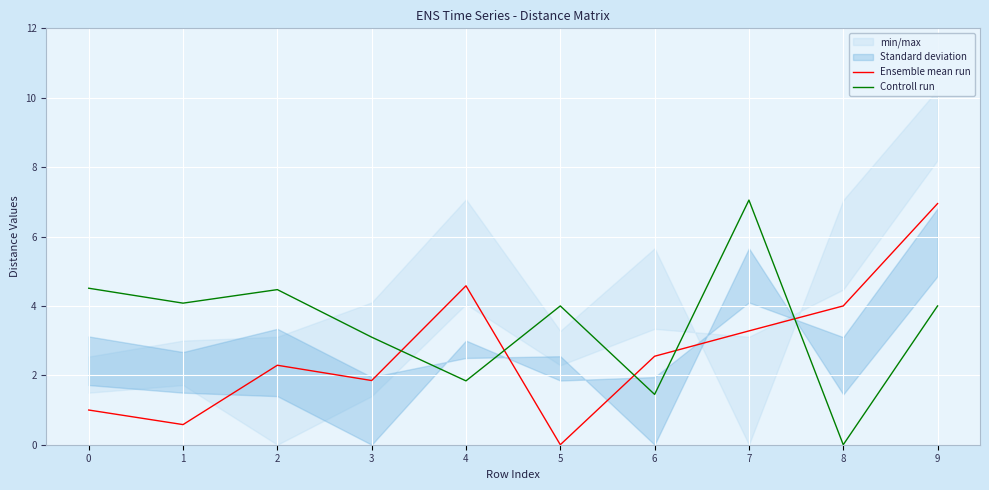

Is it true that Controll run equals 4.0 at 9?

True